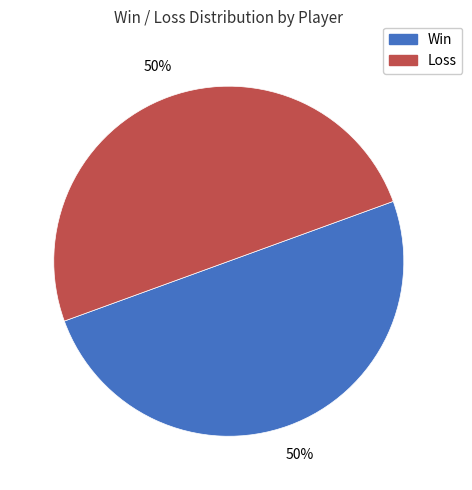

To the nearest percent, what is the average slice percentage?

50%